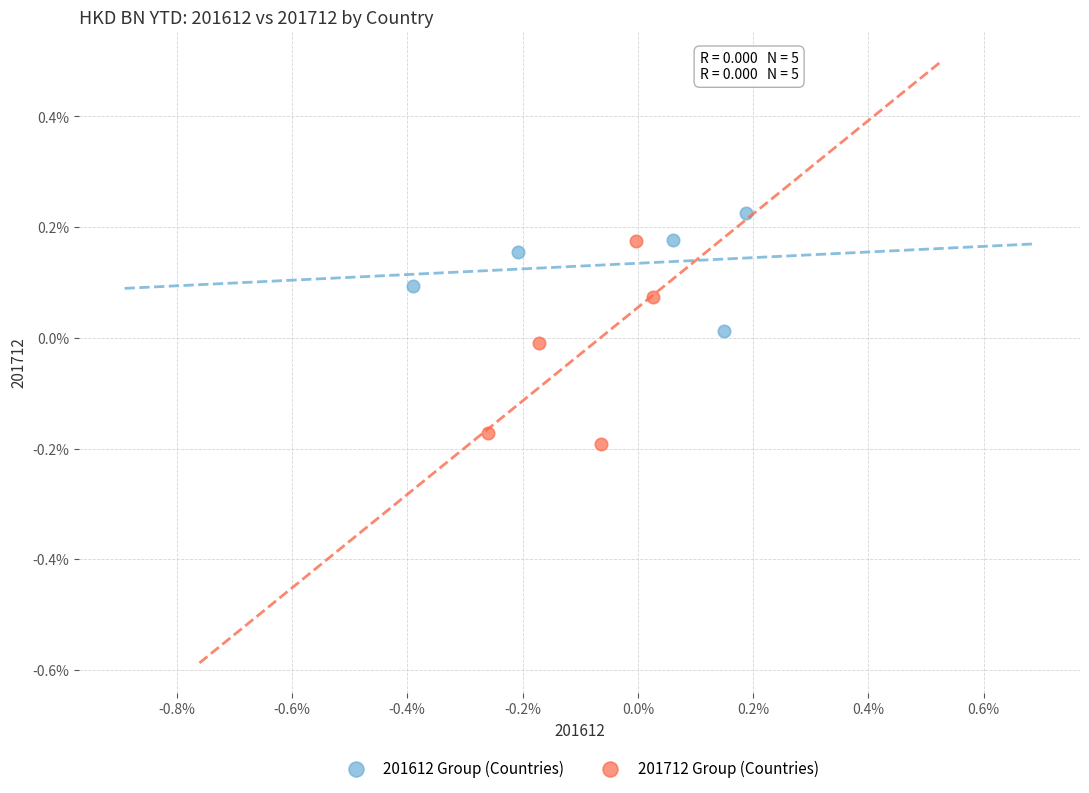

Which series has the widest spread of Y values?

201712 Group (Countries)